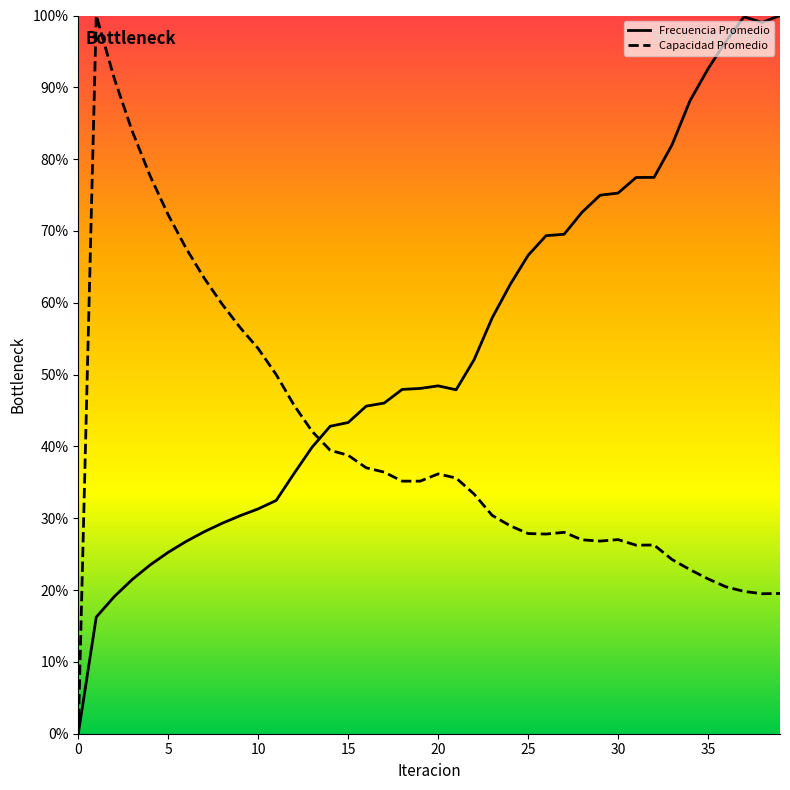

Where do Frecuencia Promedio and Capacidad Promedio first cross each other?

13 and 14